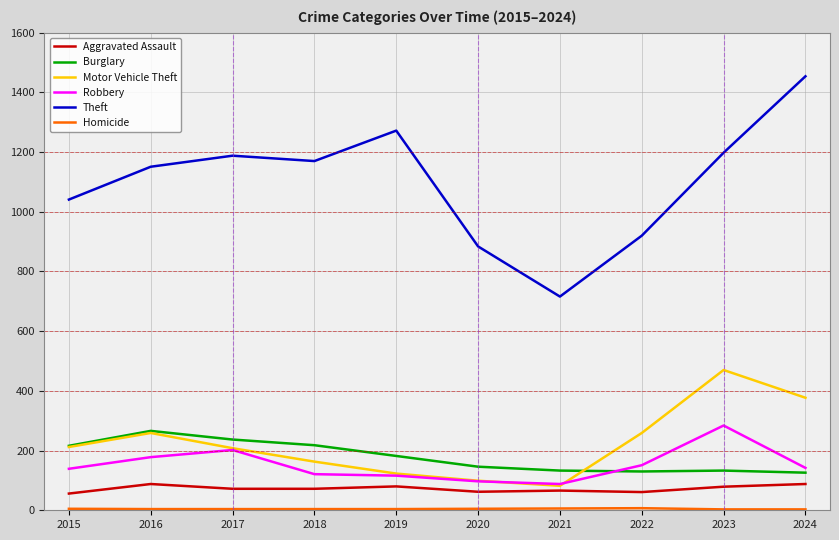

True or false: Aggravated Assault and Motor Vehicle Theft intersect in this chart.

False